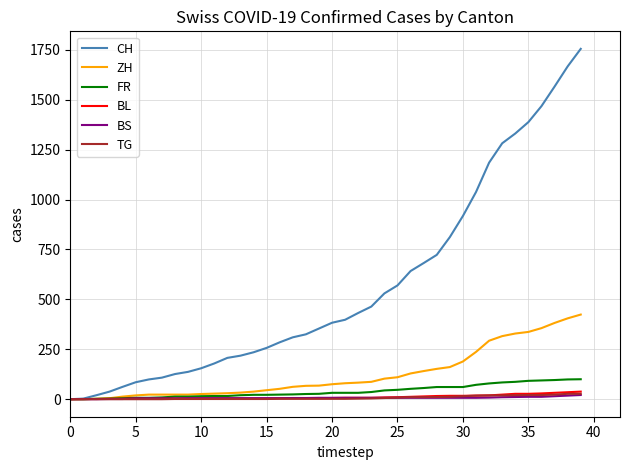

Which series has the largest range (max minus min)?

CH